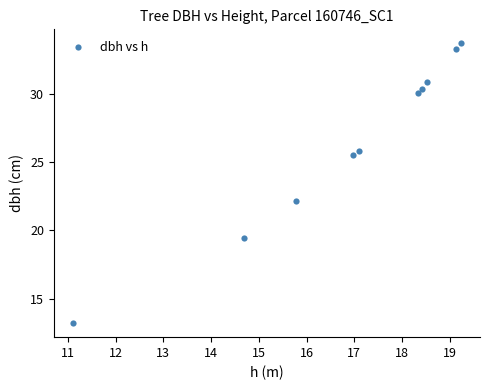

What Y value in the scatter plot is closest to 23?

22.1